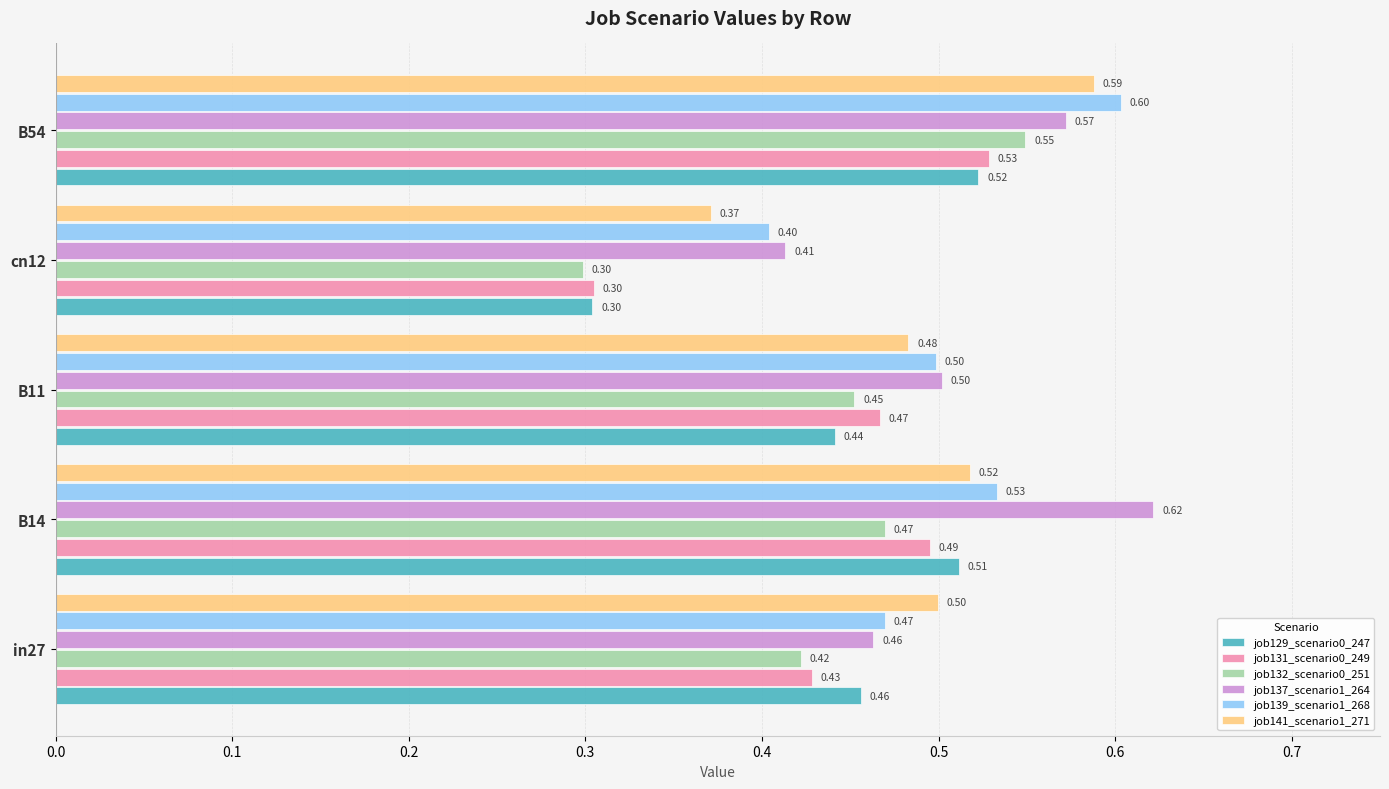

Which series has the largest total across all categories?

job137_scenario1_264